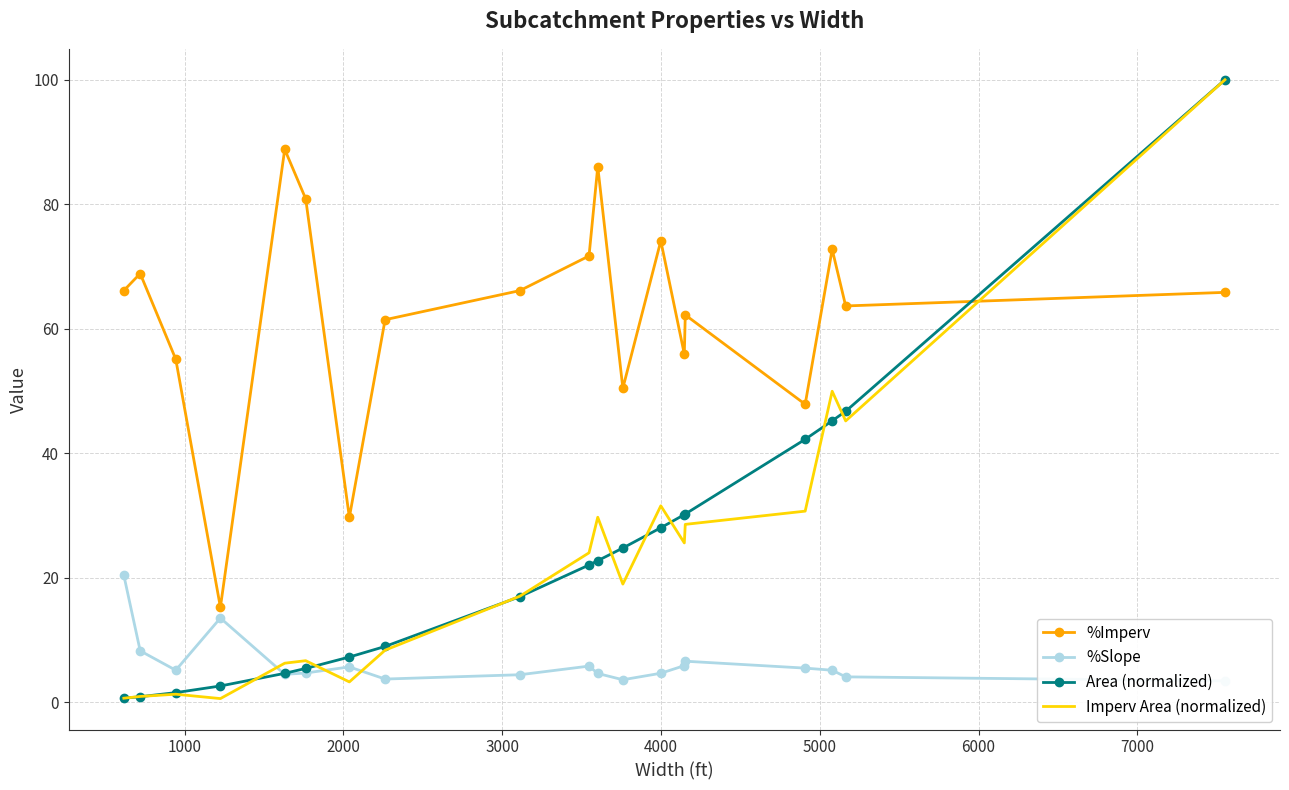

Is this an area chart (filled region under the line)?

No